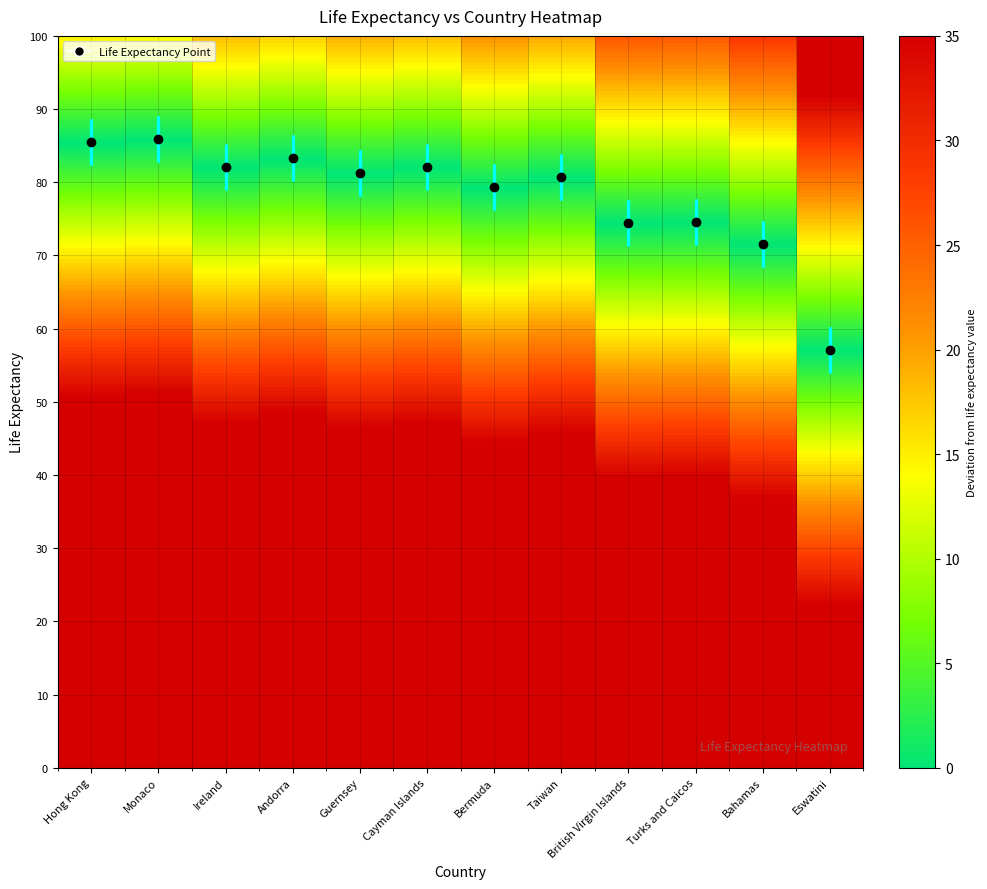

What is the difference between the second highest and second lowest values?

13.9